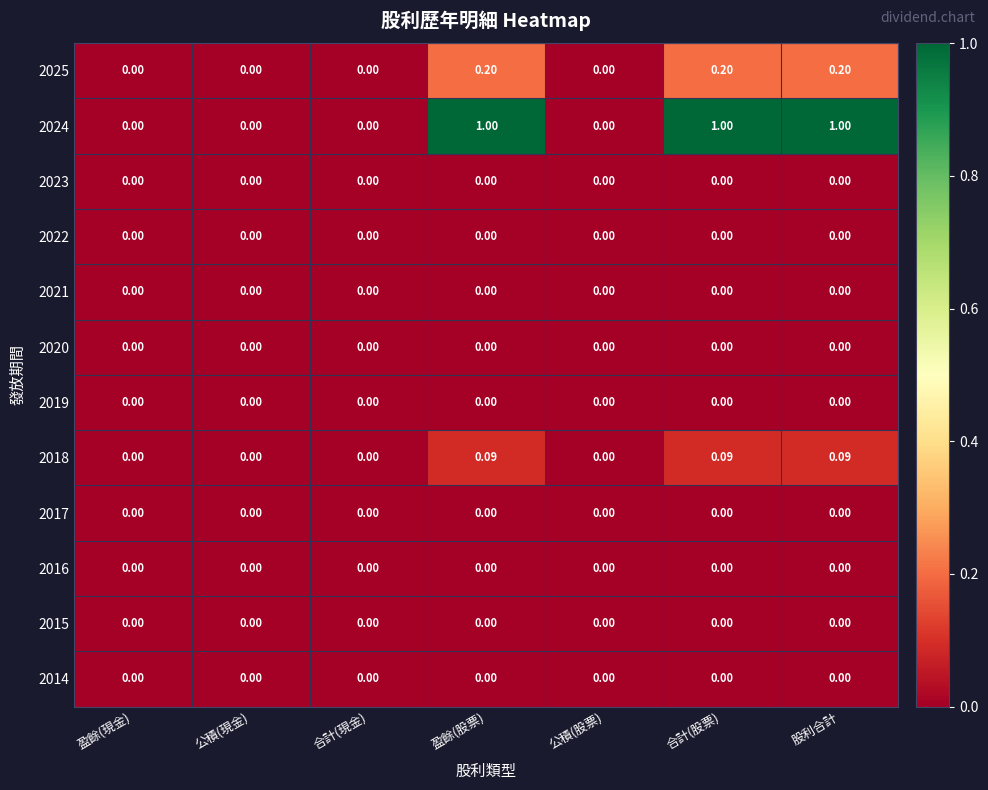

How many distinct data groups are displayed?

12